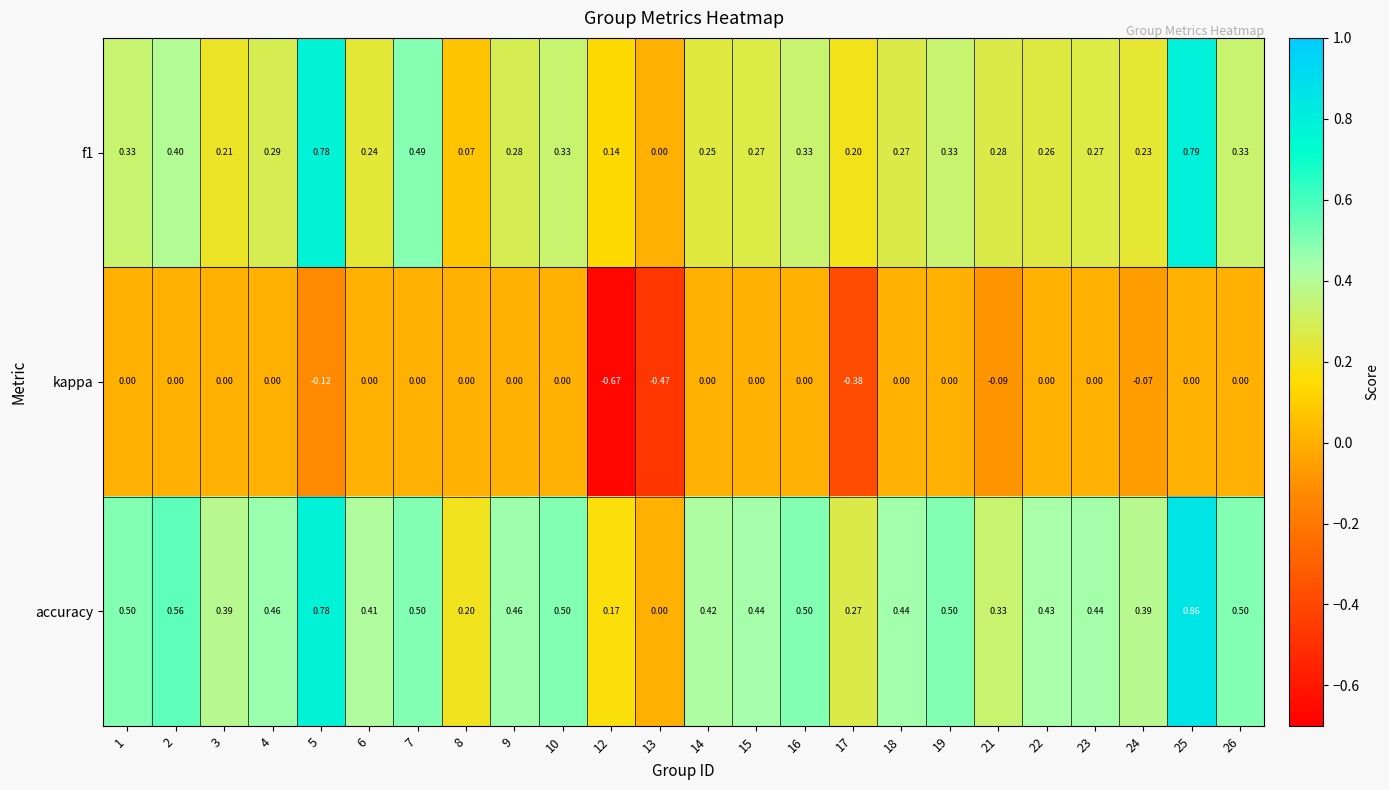

Is the value of accuracy at 14 greater than the value of f1 at 19?

Yes